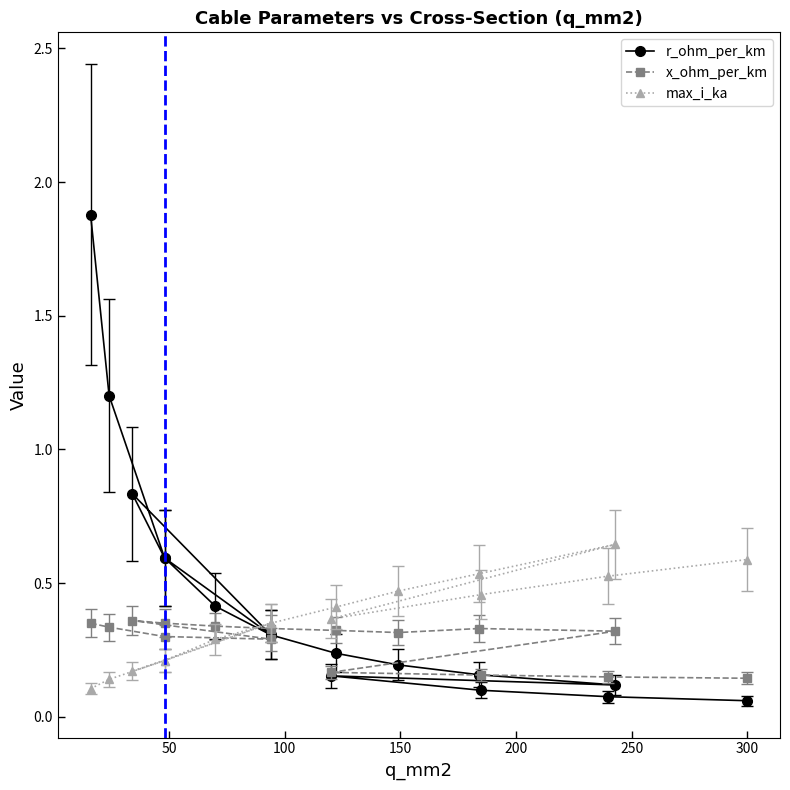

How many lines are shown in the chart?

3